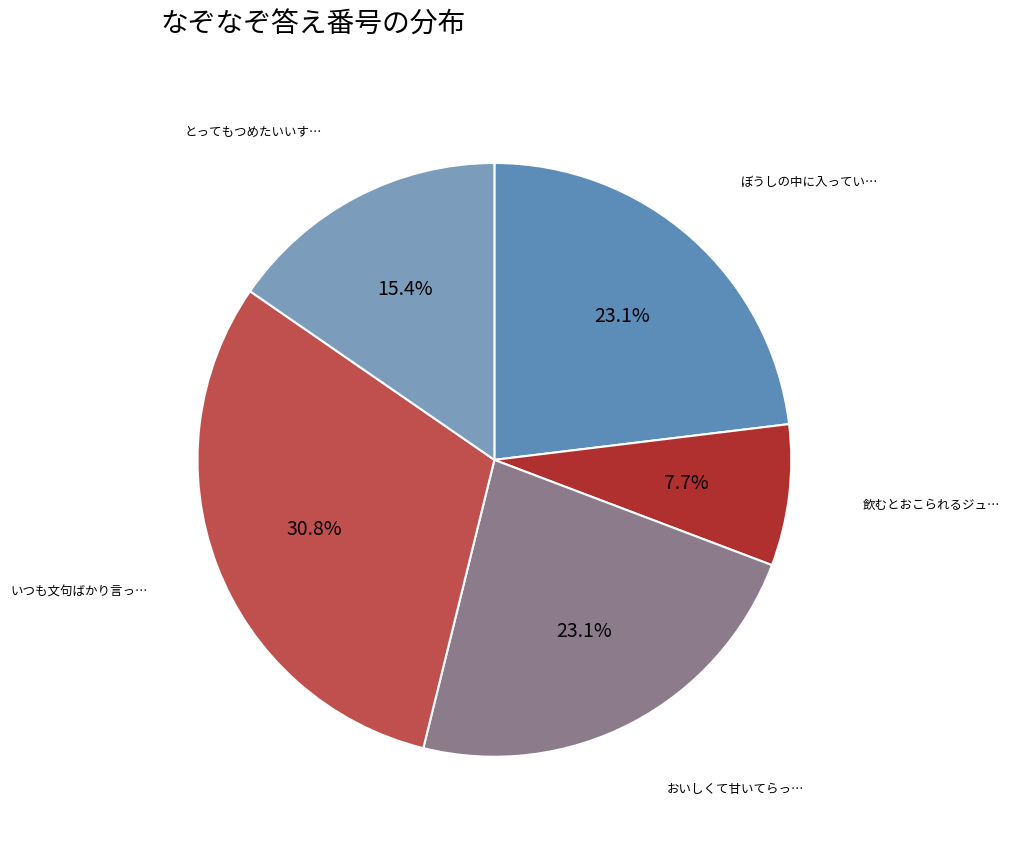

To the nearest percent, what is the difference between the largest and smallest slice percentages?

23%